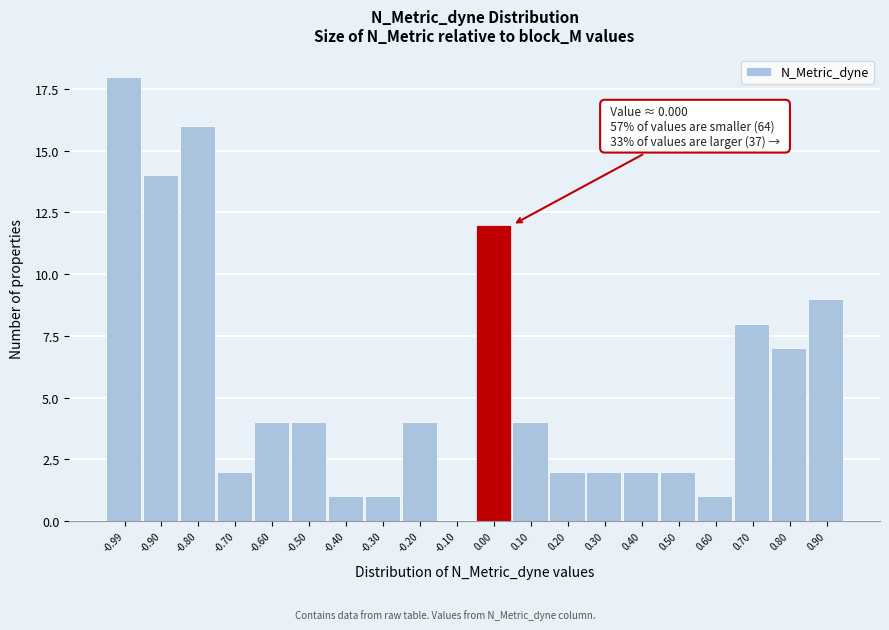

Reading left to right, transcribe all the data shown in this chart.

-0.99=18	-0.90=14	-0.80=16	-0.70=2	-0.60=4	-0.50=4	-0.40=1	-0.30=1	-0.20=4	-0.10=0	0.00=12	0.10=4	0.20=2	0.30=2	0.40=2	0.50=2	0.60=1	0.70=8	0.80=7	0.90=9